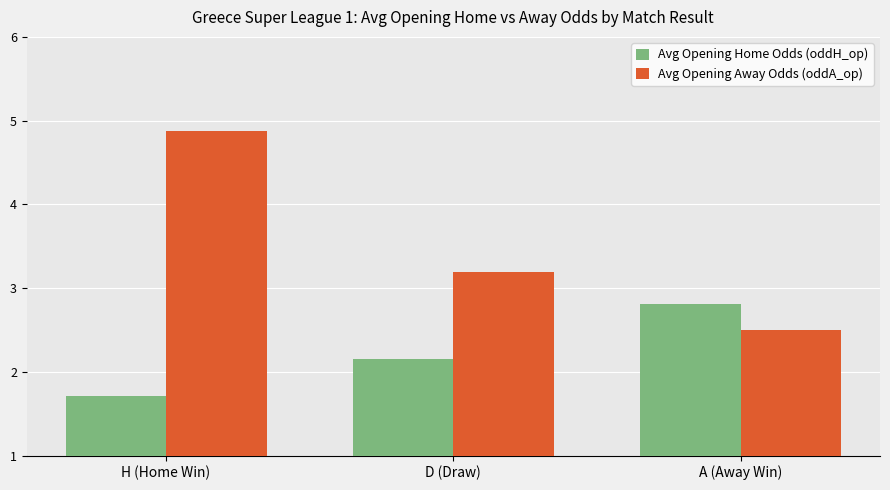

What is the label of the 3rd bar from the left?

A (Away Win)